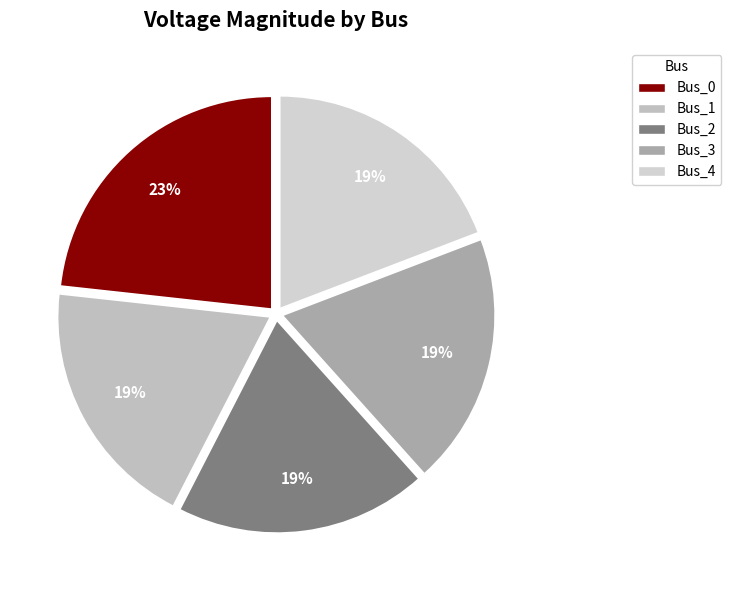

To the nearest percent, what is the combined percentage of Bus_3 and Bus_0?

42%